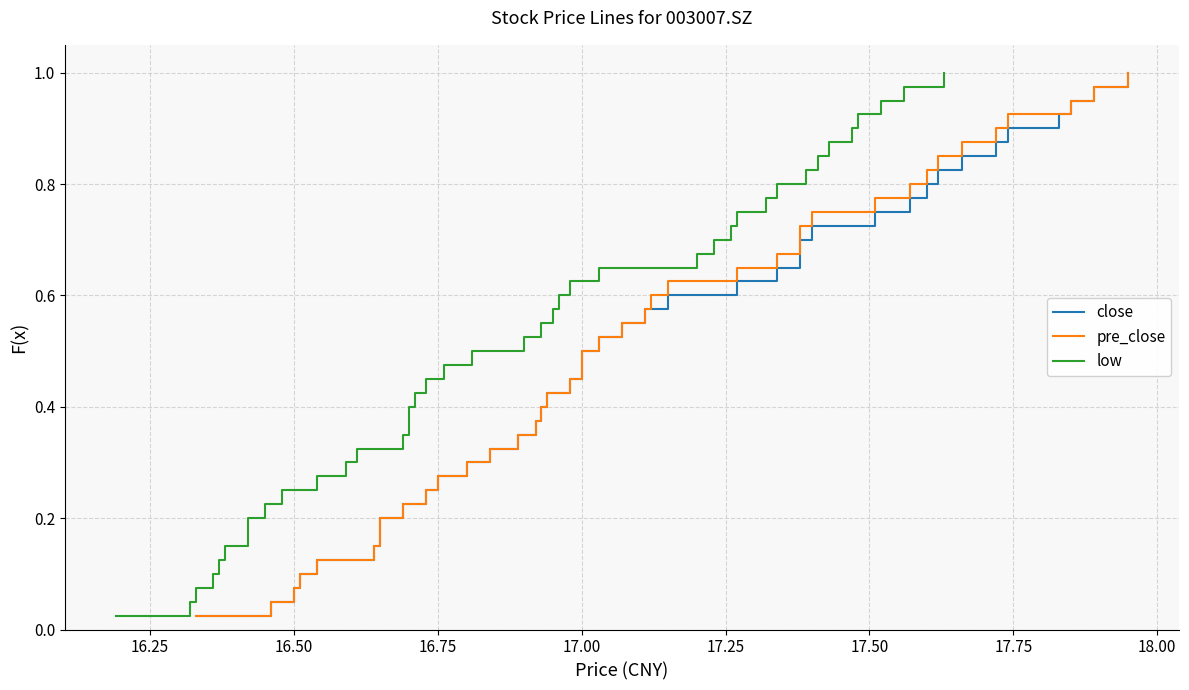

Is the value of close at 26 greater than the value of pre_close at 18.25?

Yes